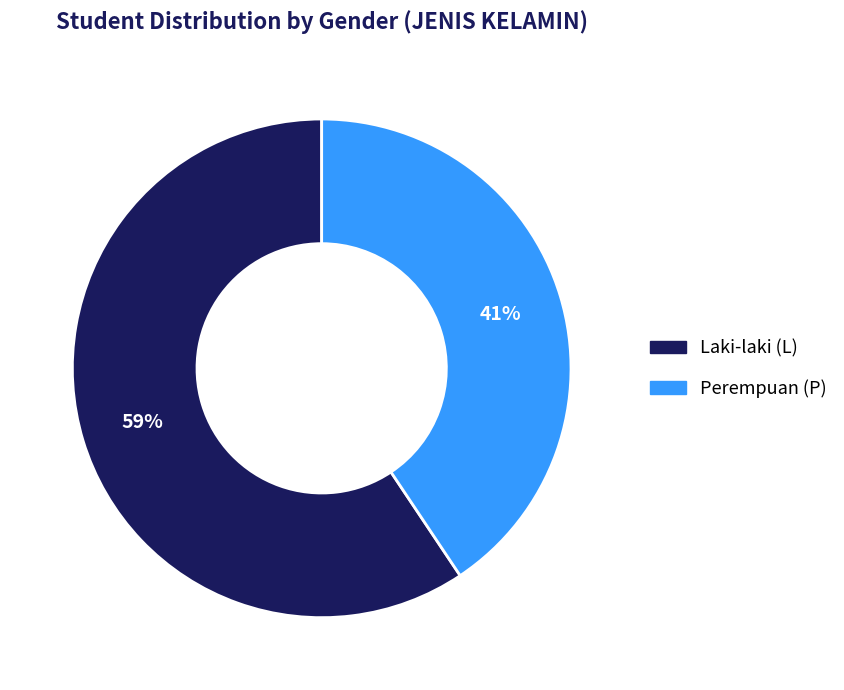

To the nearest percent, what is the combined percentage of Perempuan (P) and Laki-laki (L)?

100%